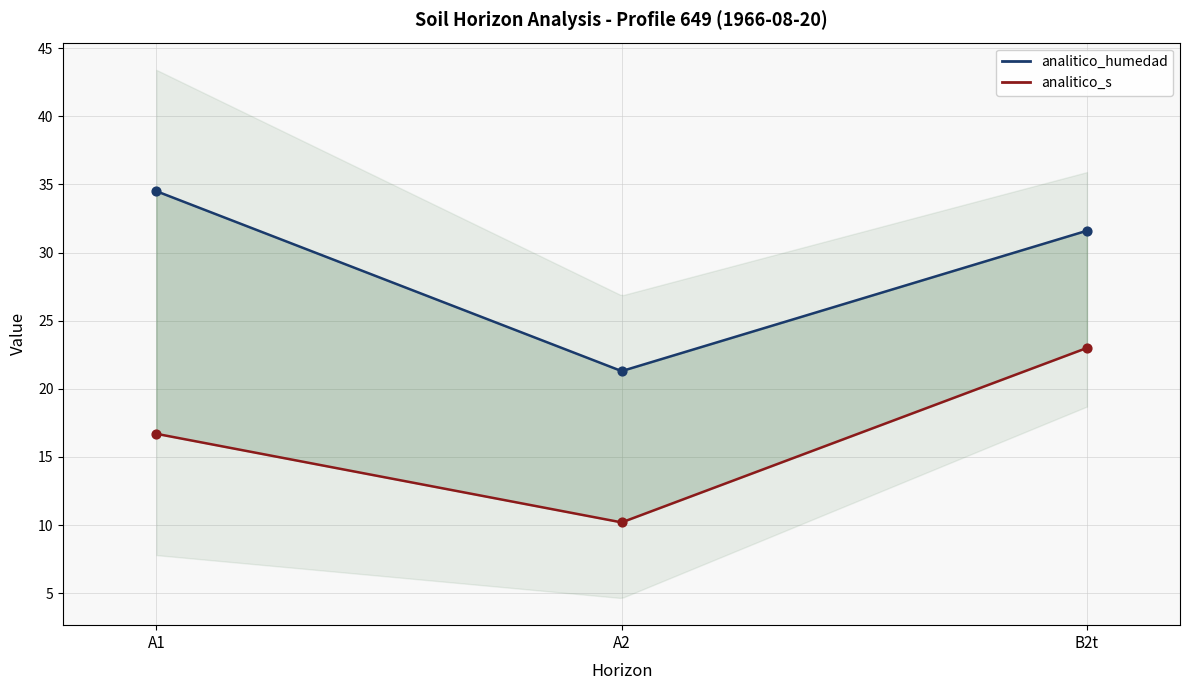

What is the total value across all series at B2t?

54.6